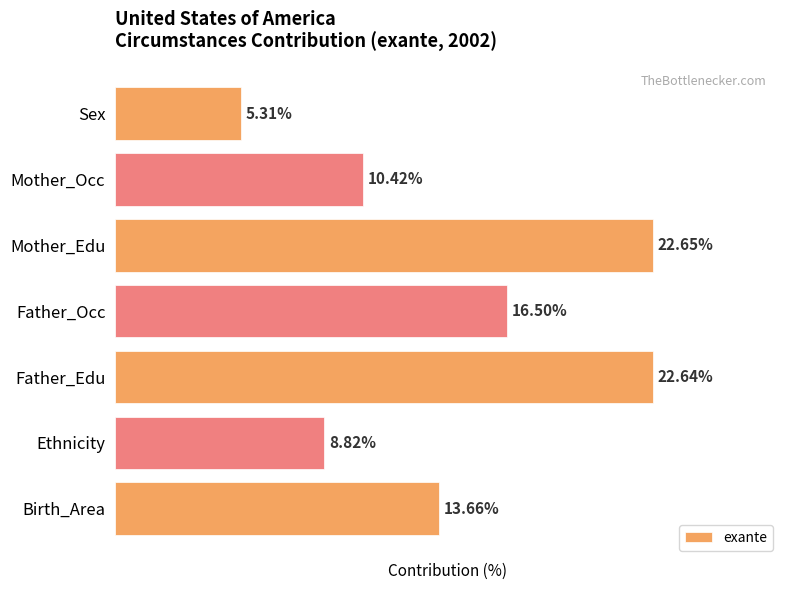

List the labels in order of value, smallest first.

Sex, Ethnicity, Mother_Occ, Birth_Area, Father_Occ, Father_Edu, Mother_Edu